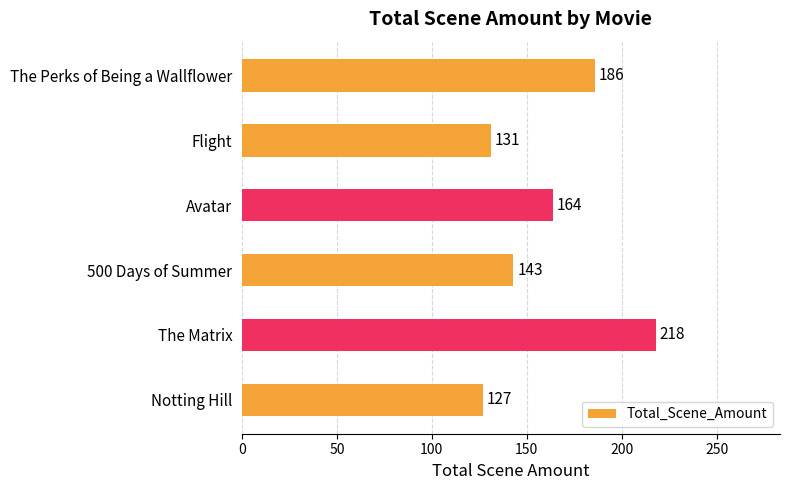

Where is the data nearest to the value 172?

Avatar